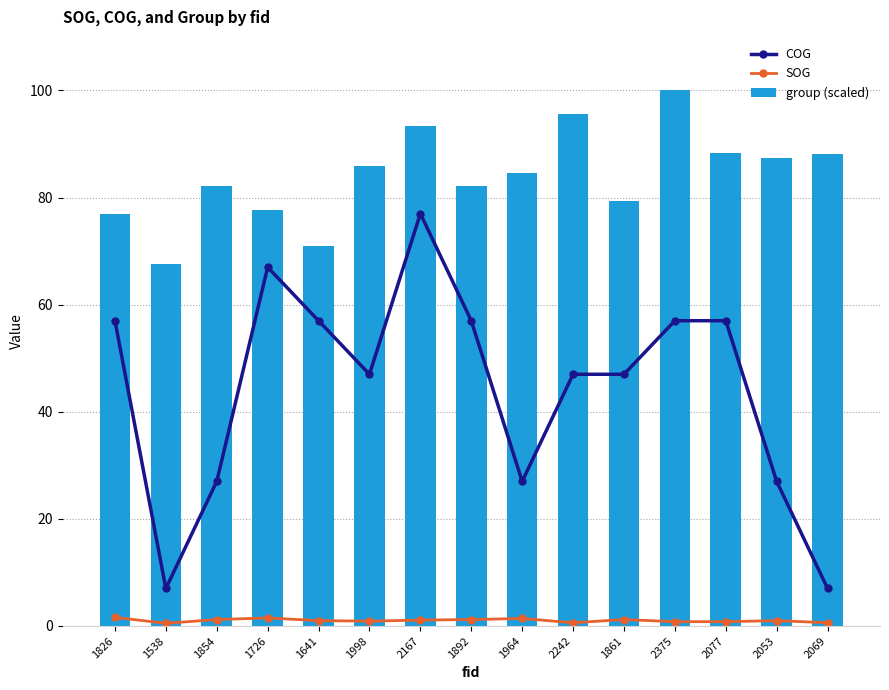

Which series has the largest range (max minus min)?

COG